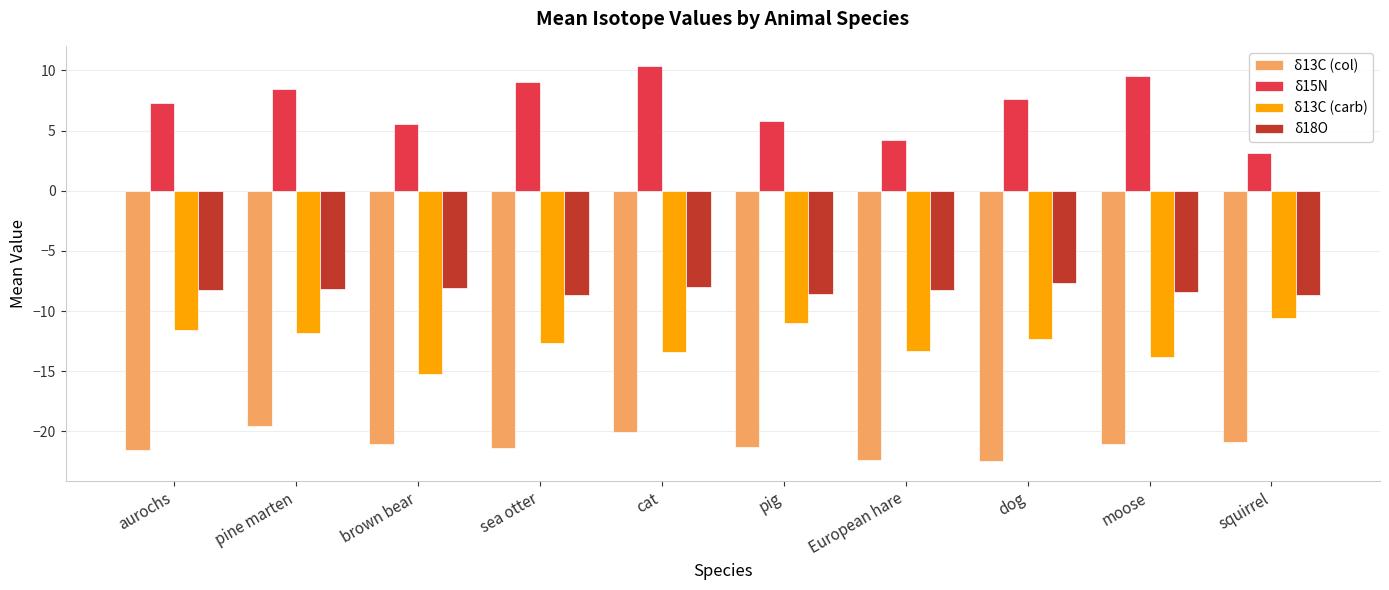

Which category has the highest value across all series?

cat